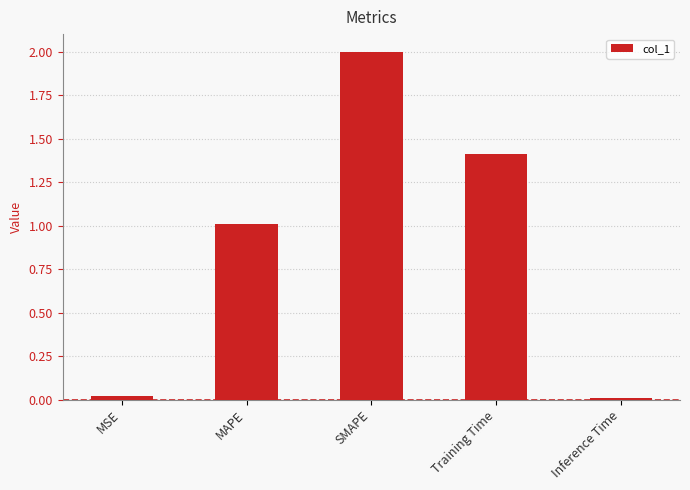

What is the average value?

0.9